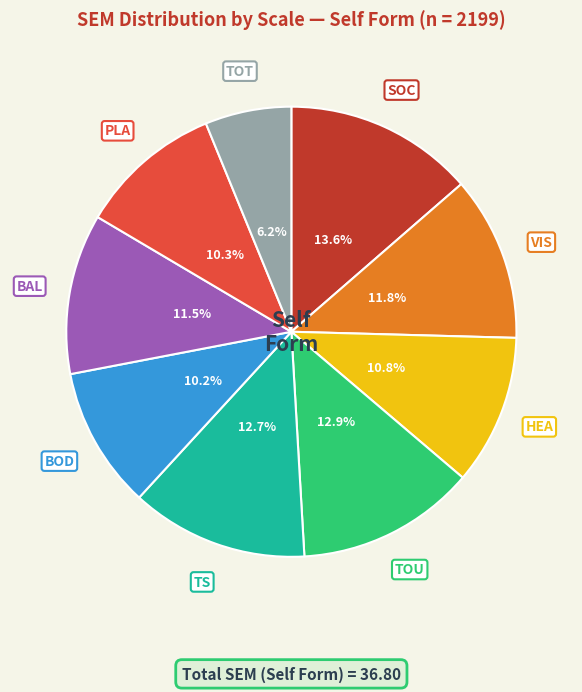

Does any single category account for the majority?

No